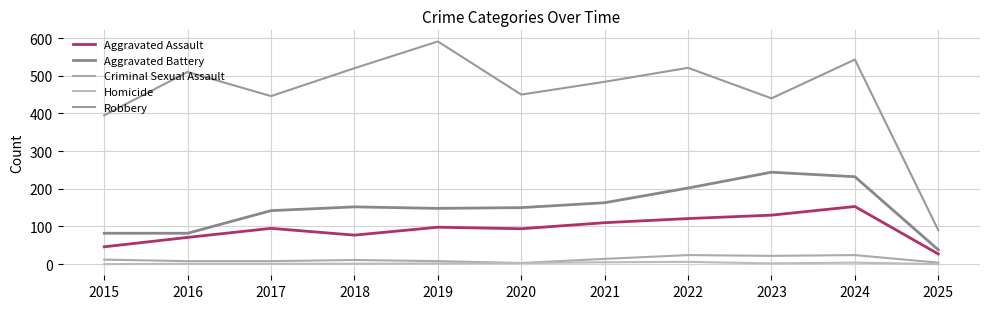

What is the sum of the Aggravated Assault values at 2024 and 2021?

263